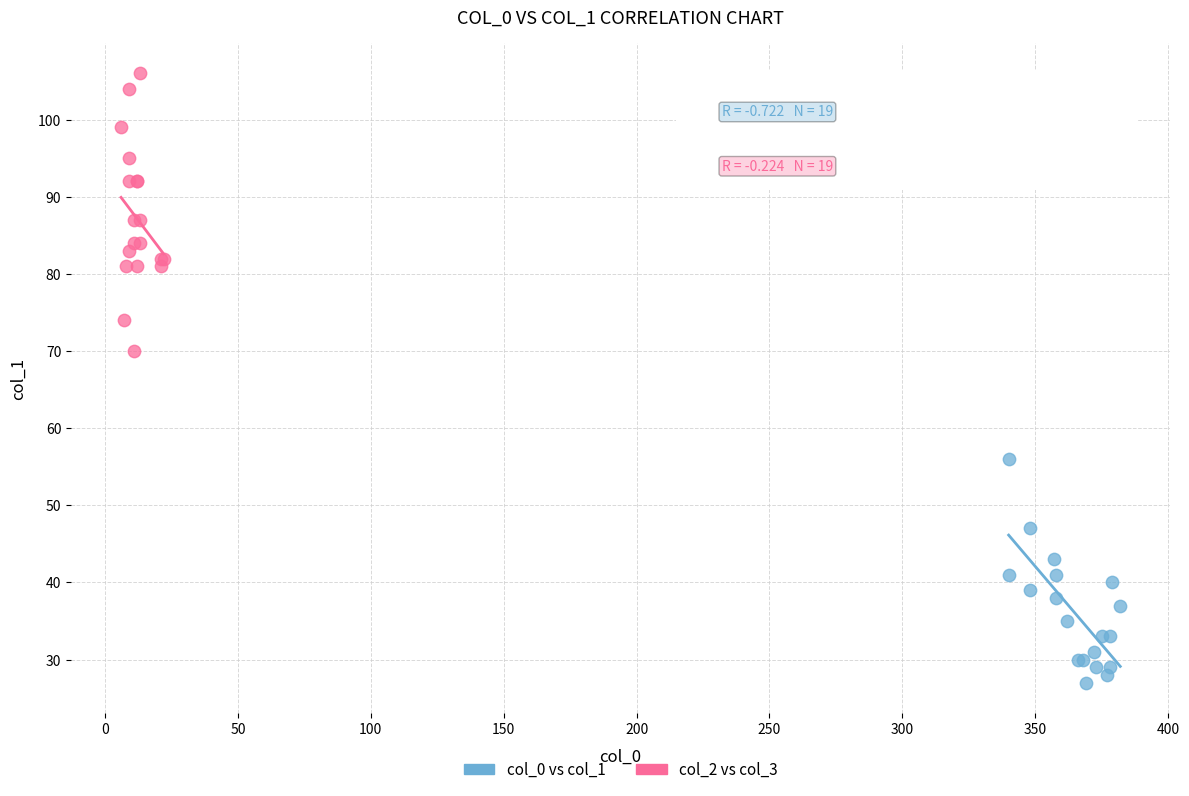

Which series reaches the minimum Y coordinate?

col_0 vs col_1